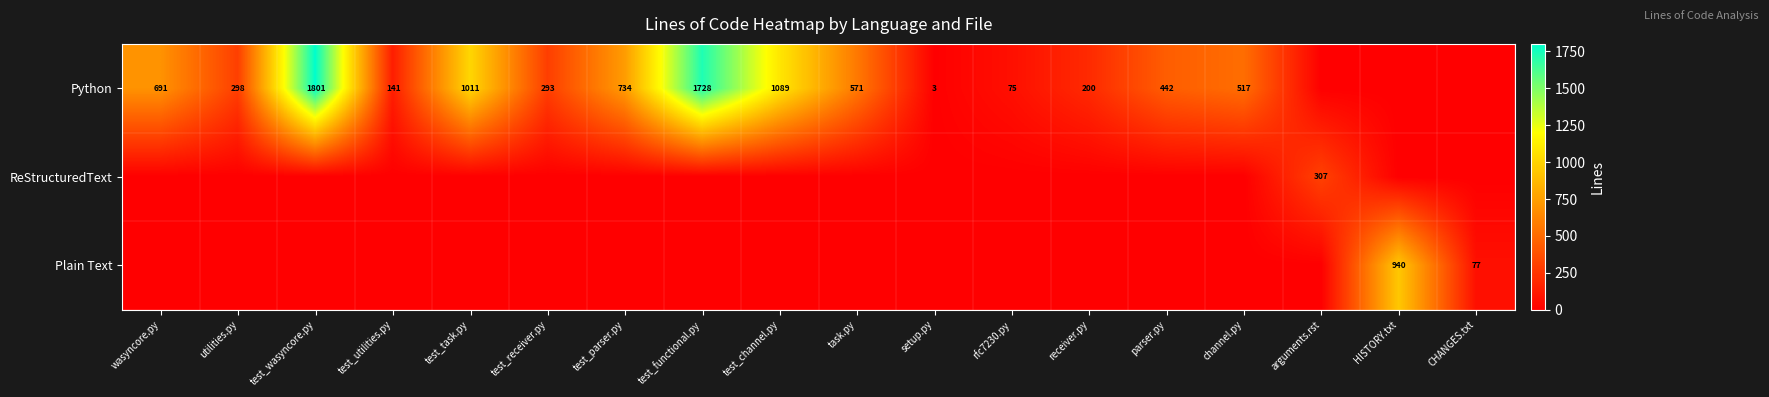

What is the spread (max minus min) of values at parser.py?

442